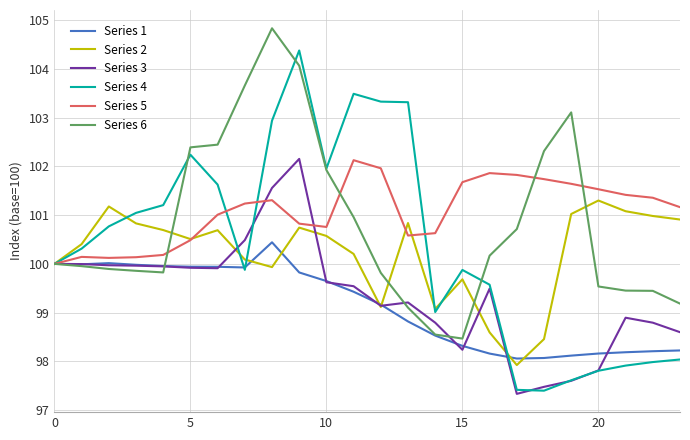

How many lines are shown in the chart?

6